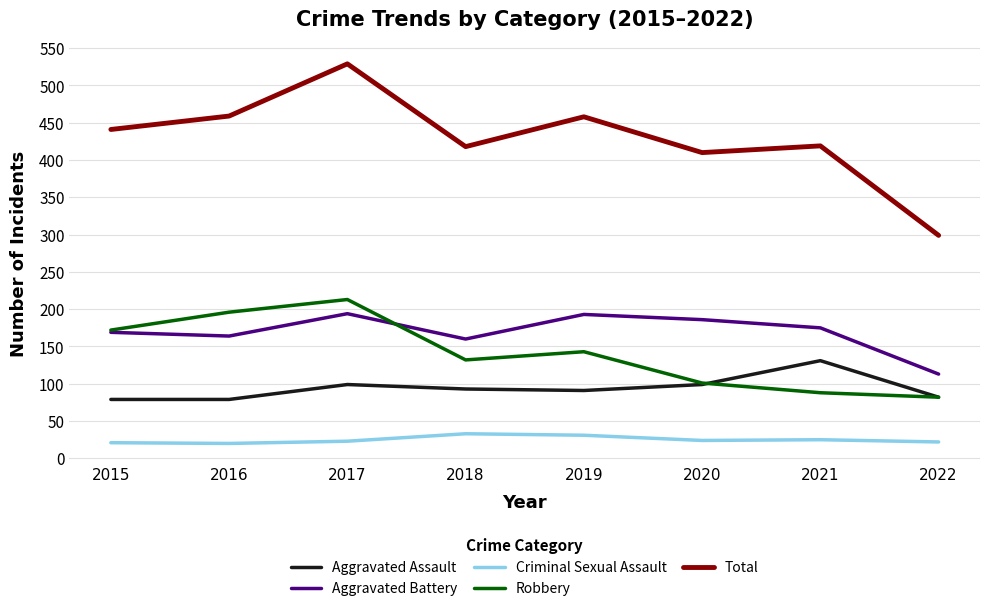

The Total series shows 441 at 2015. True or false?

True